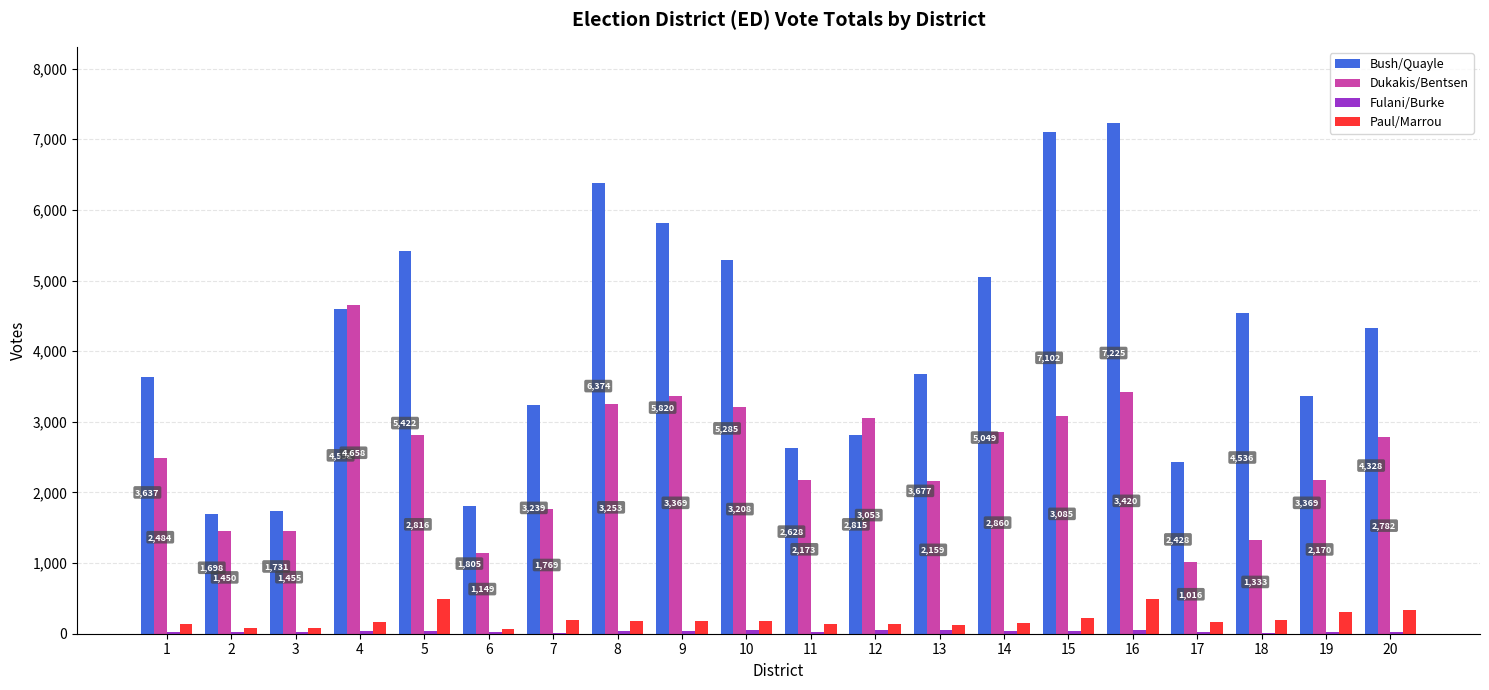

Between 4 and 19, which series saw the biggest shift?

Dukakis/Bentsen